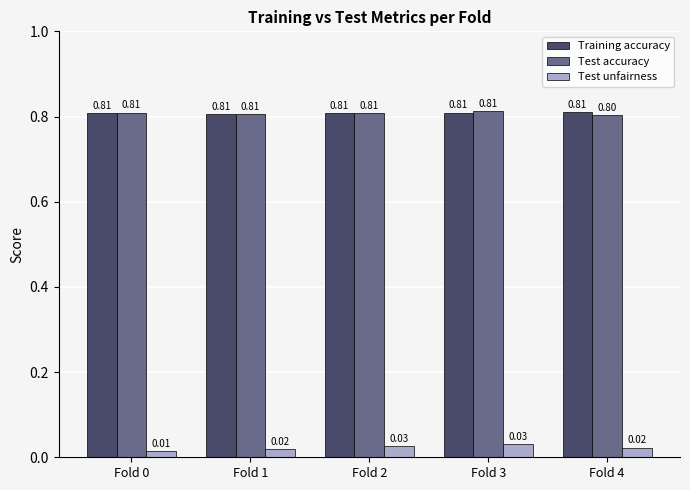

What is the spread (max minus min) of values at Fold 4?

0.8